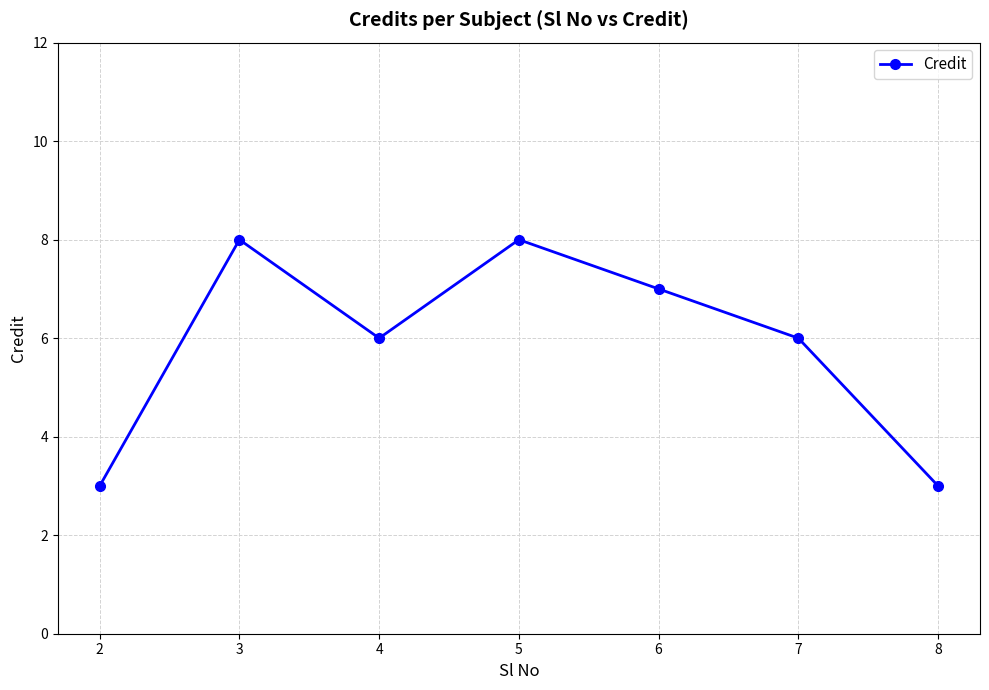

What is the maximum value shown in the chart?

8